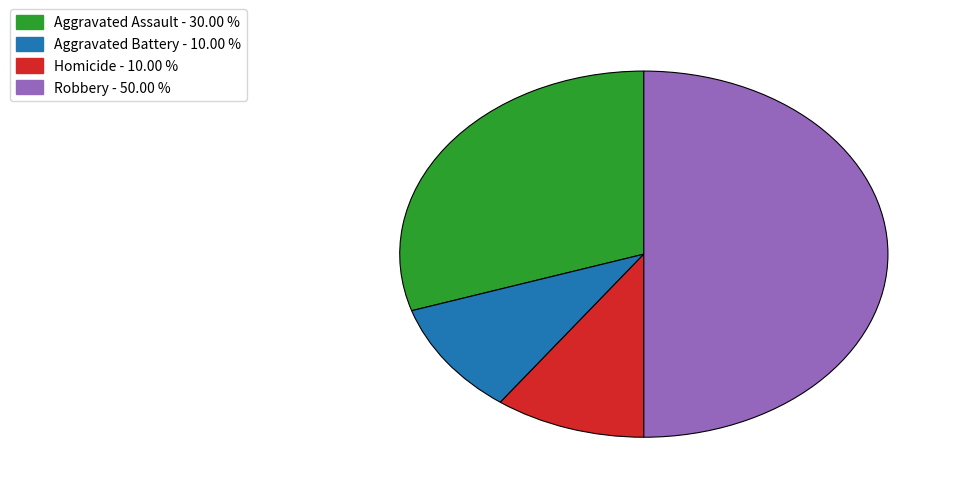

Does Aggravated Assault - 30.00 % represent more than half of the total?

No